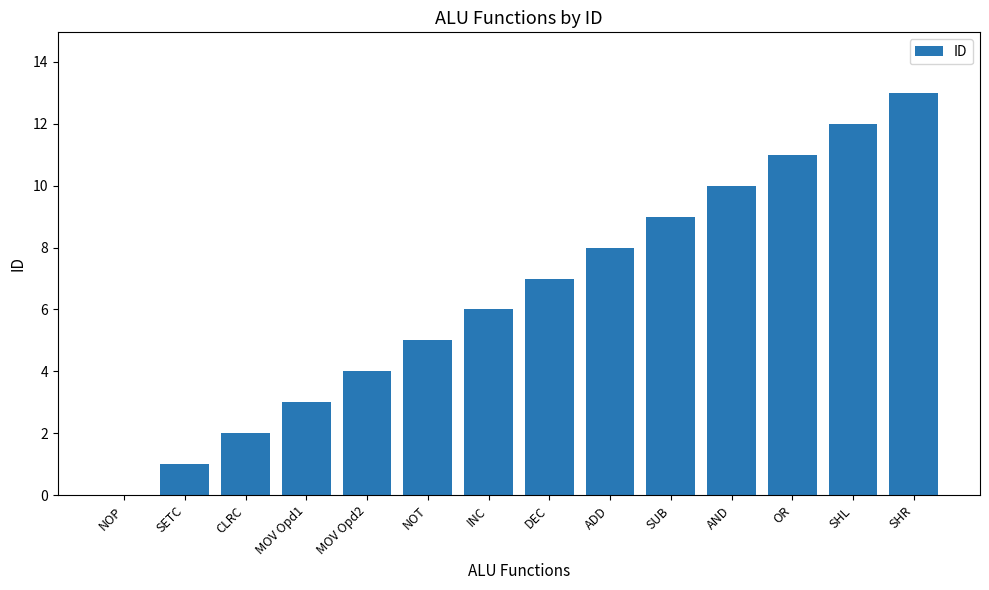

The value at NOP is 0. True or false?

True